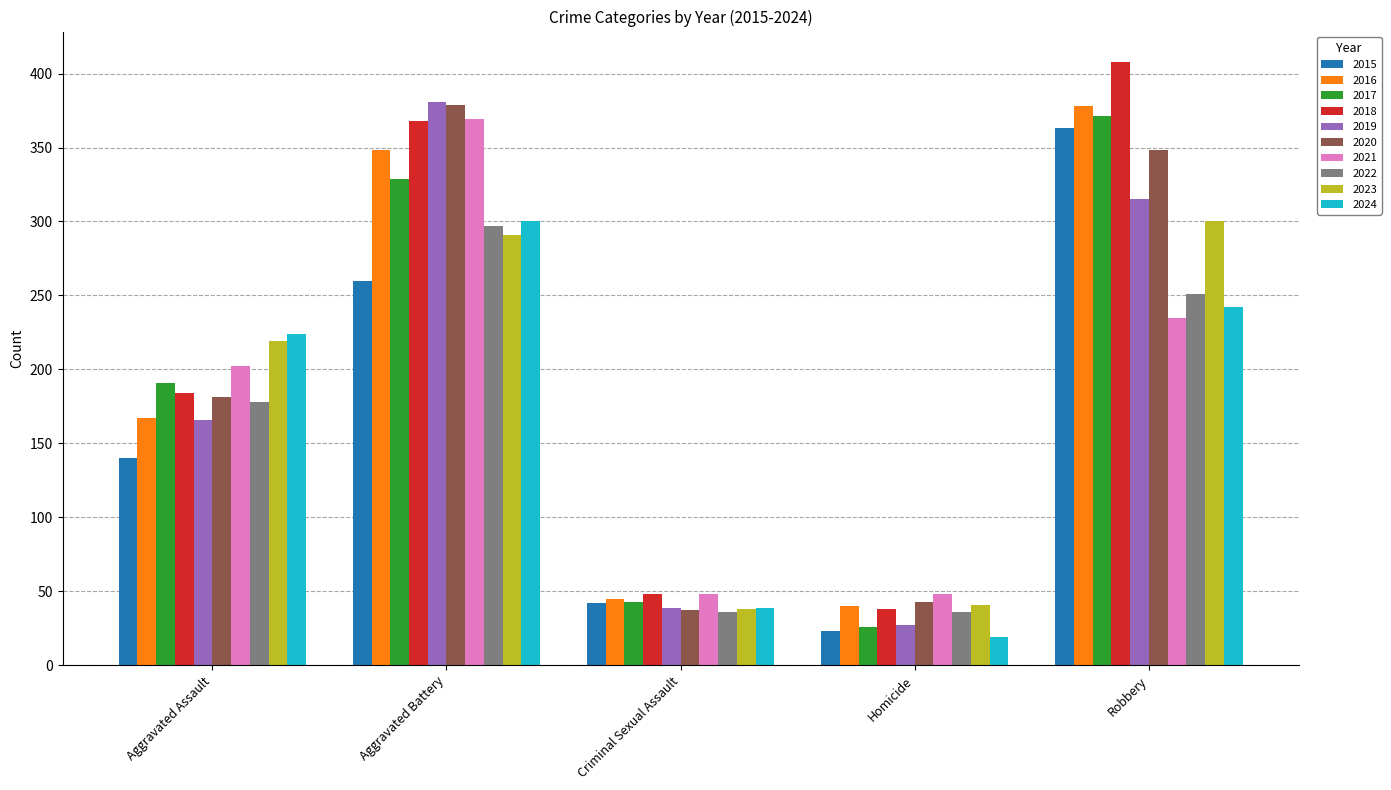

What is the difference between the second highest and minimum values in the 2015 series?

237